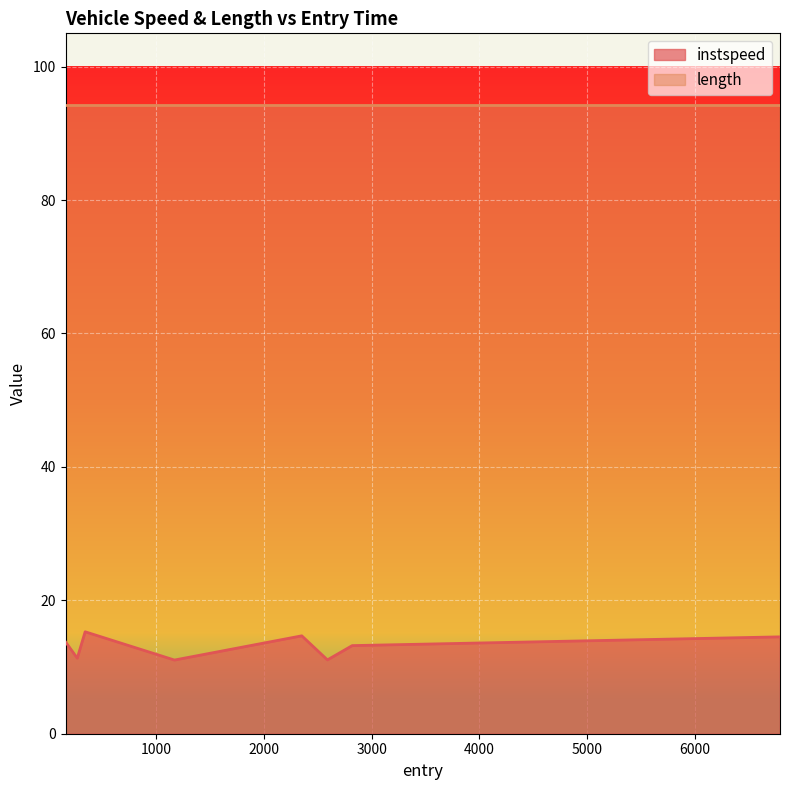

What is the change in value from 158.0 to 2589.0?

-2.7